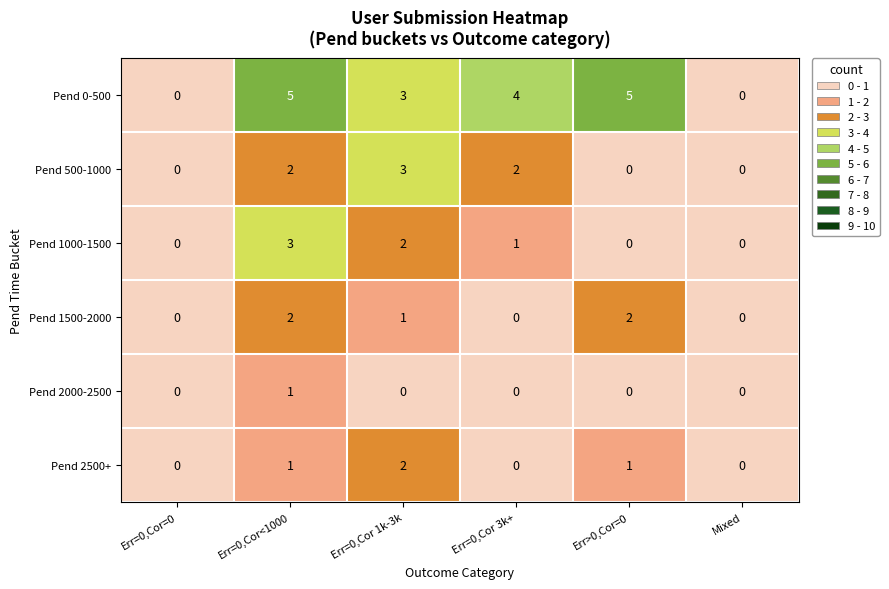

Which series changed the most between Err=0,Cor 1k-3k and Err>0,Cor=0?

Pend 500-1000